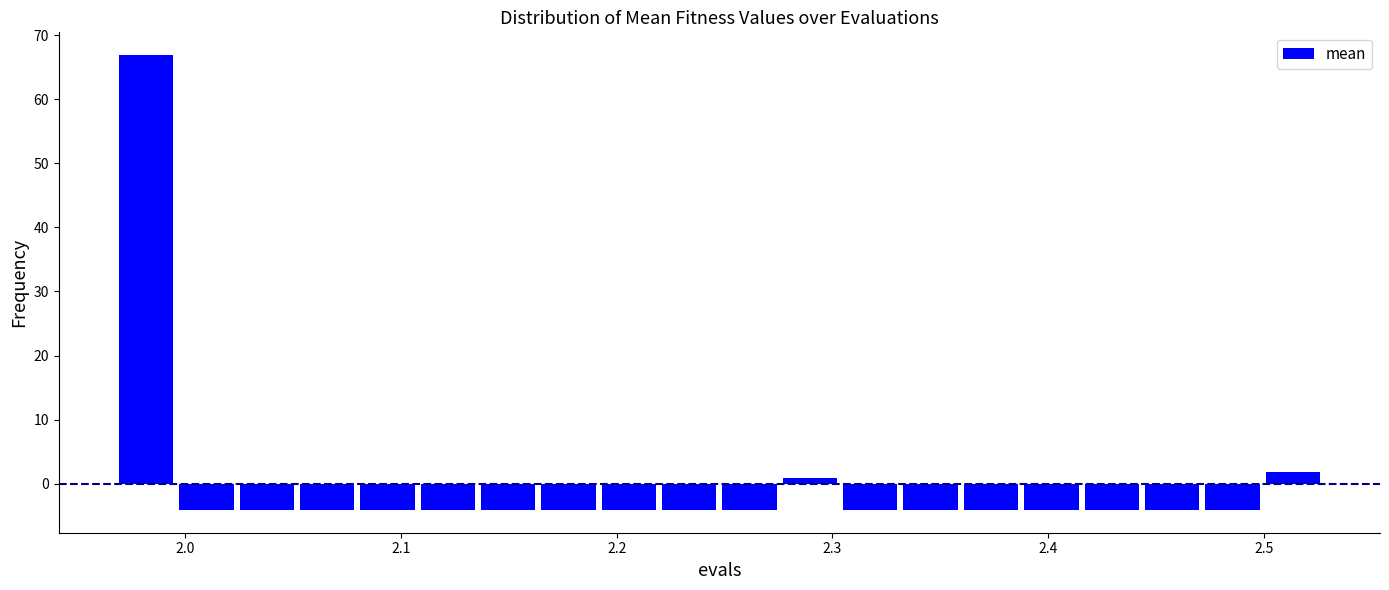

Read against the x-axis, roughly where is the centre of the tallest bar?

1.98